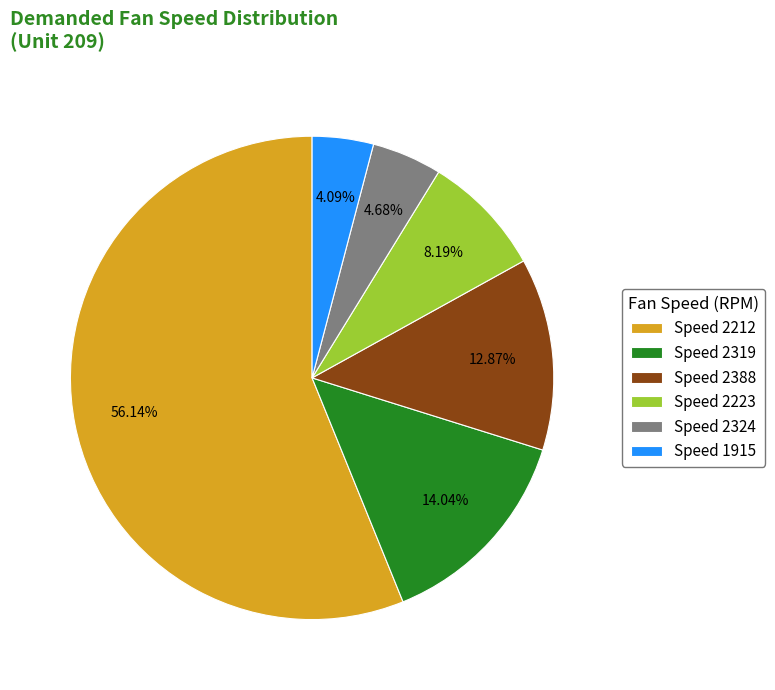

Is the sum of Speed 2324 and Speed 1915 greater than half?

No